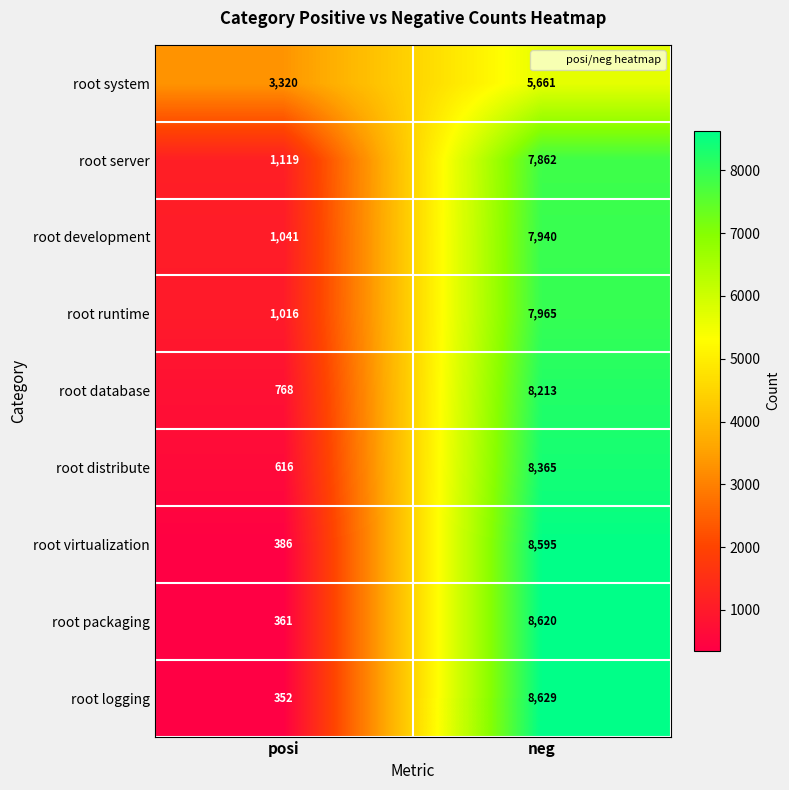

Rank the series at posi from highest to lowest value.

root system, root server, root development, root runtime, root database, root distribute, root virtualization, root packaging, root logging